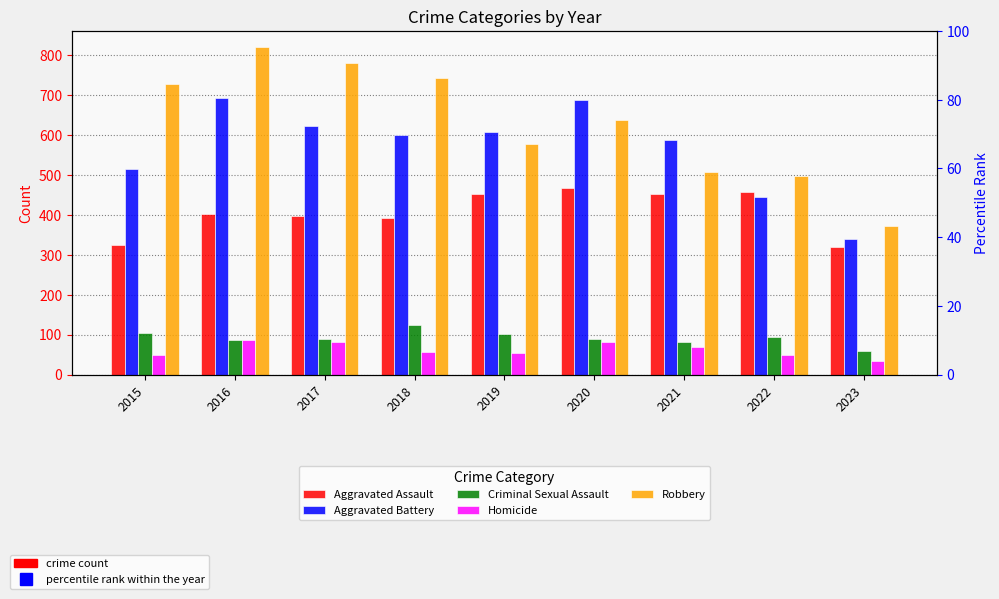

The value of Robbery at 2017 is 780. True or false?

True